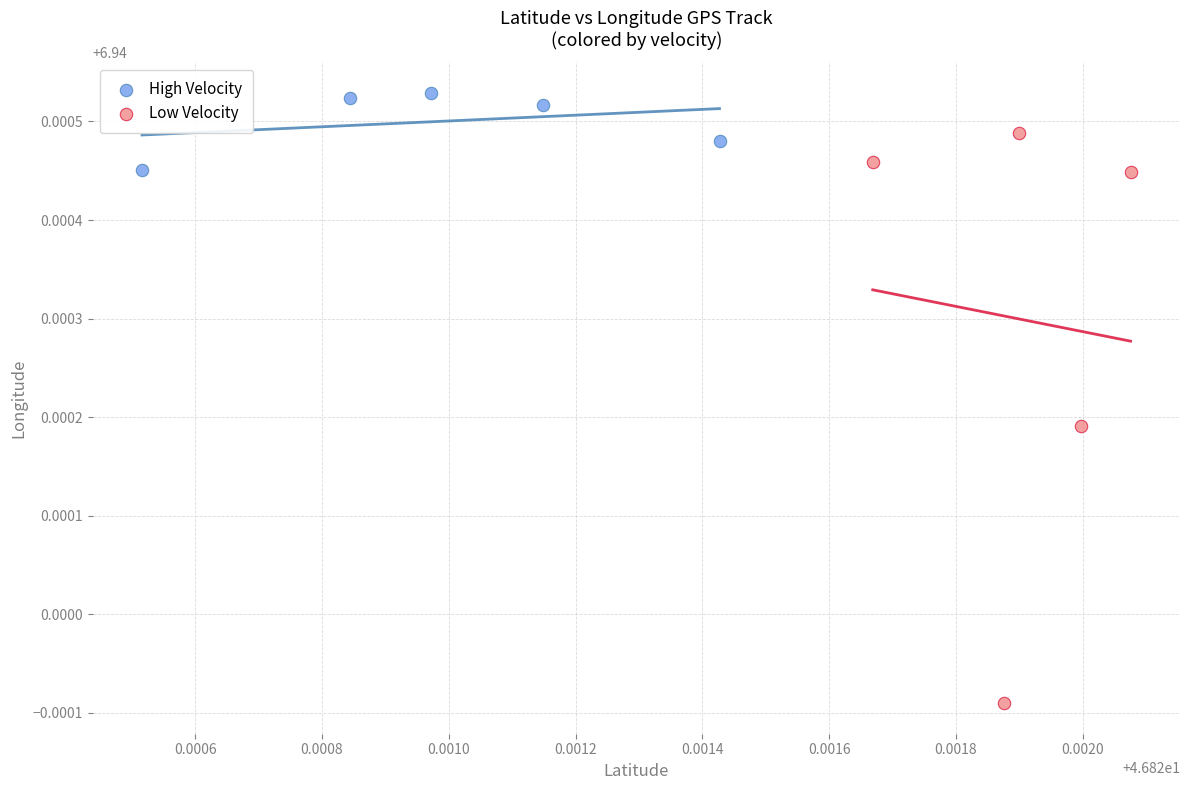

Which series reaches the maximum Y coordinate?

High Velocity